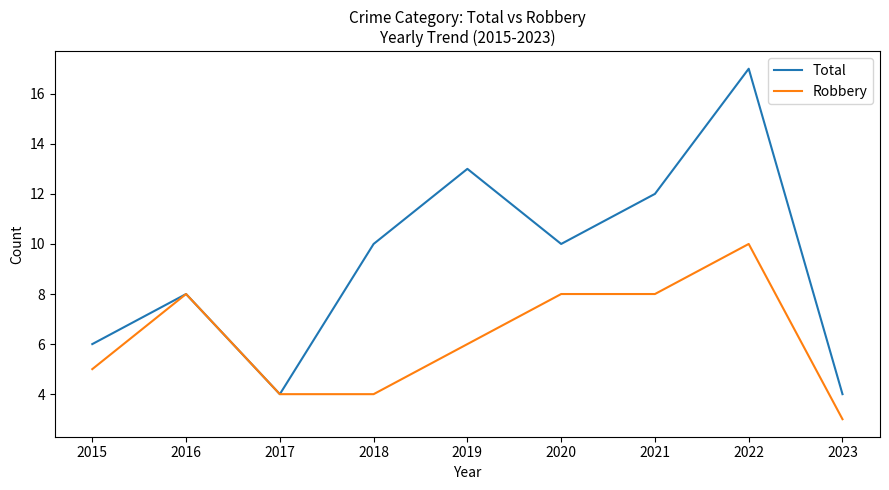

Which series changed the most between 2020 and 2021?

Total